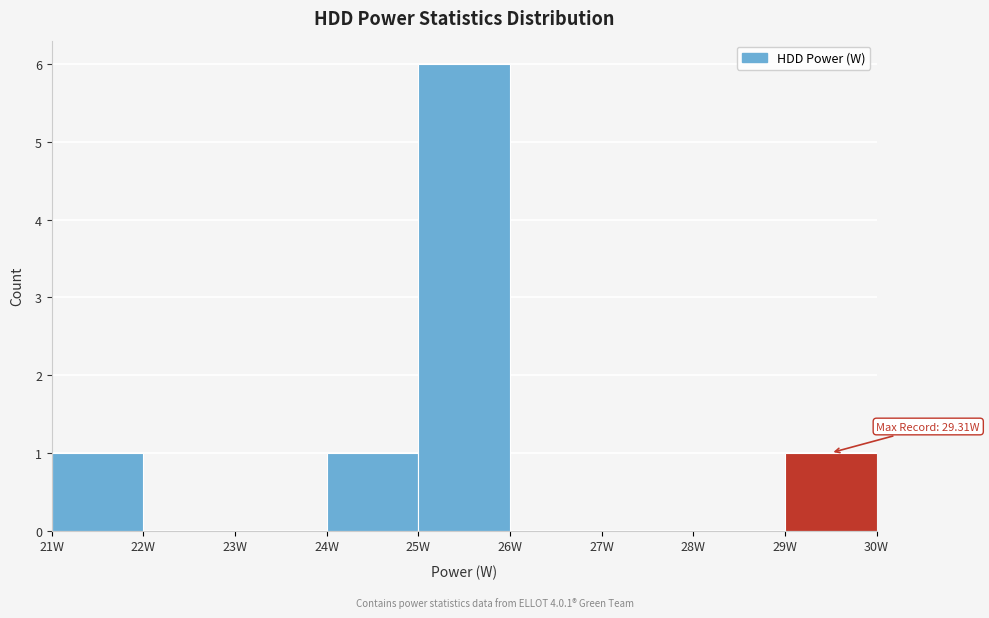

Over which range of the x-axis is the bar tallest?

25 to 26